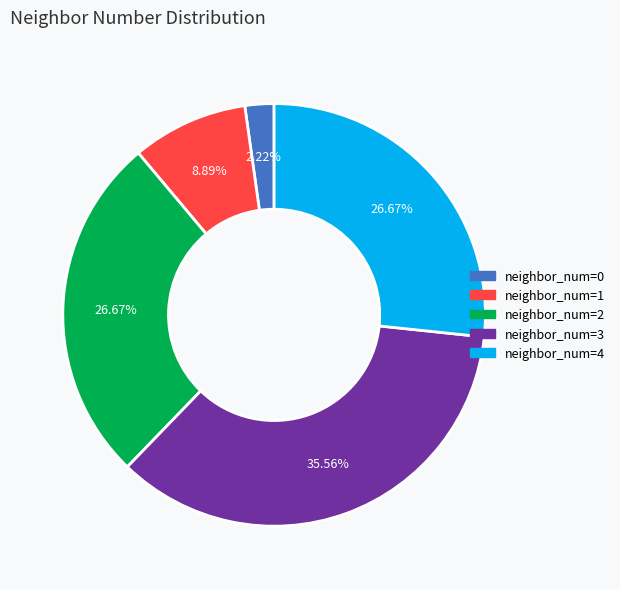

To the nearest percent, what is the difference between the largest and smallest slice percentages?

33%